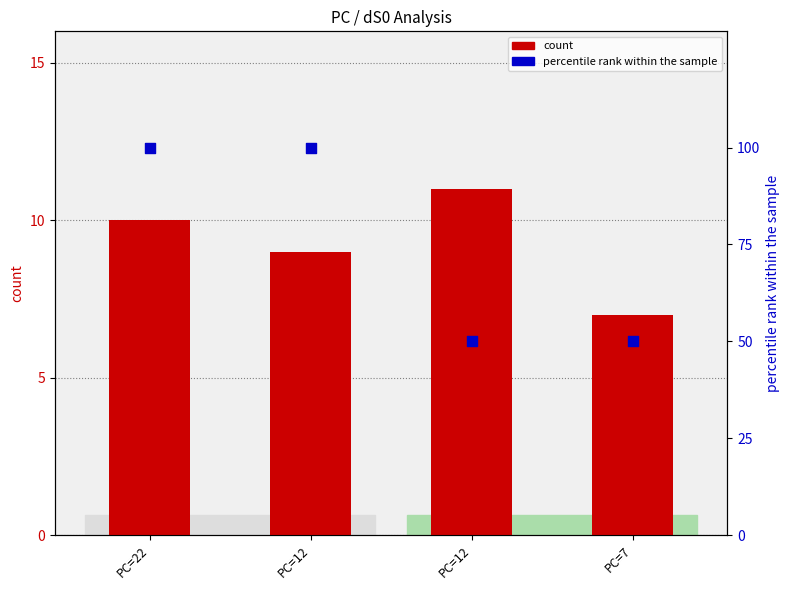

Which series reaches the minimum Y coordinate?

count